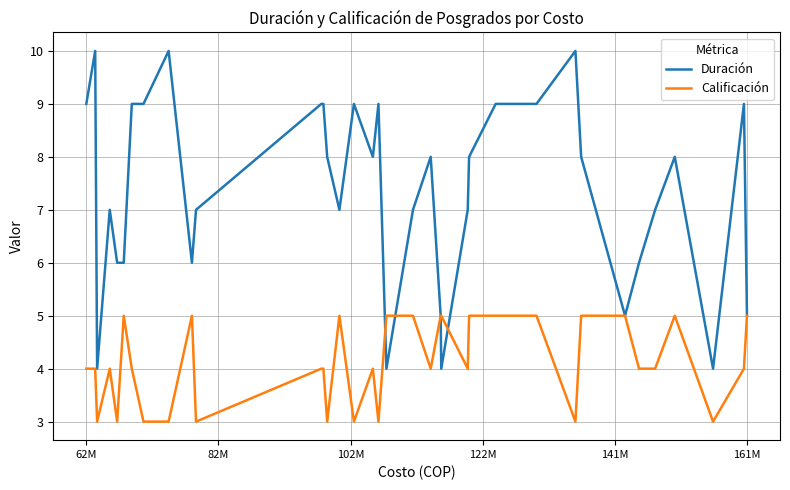

Which series has the widest spread of values?

Duración